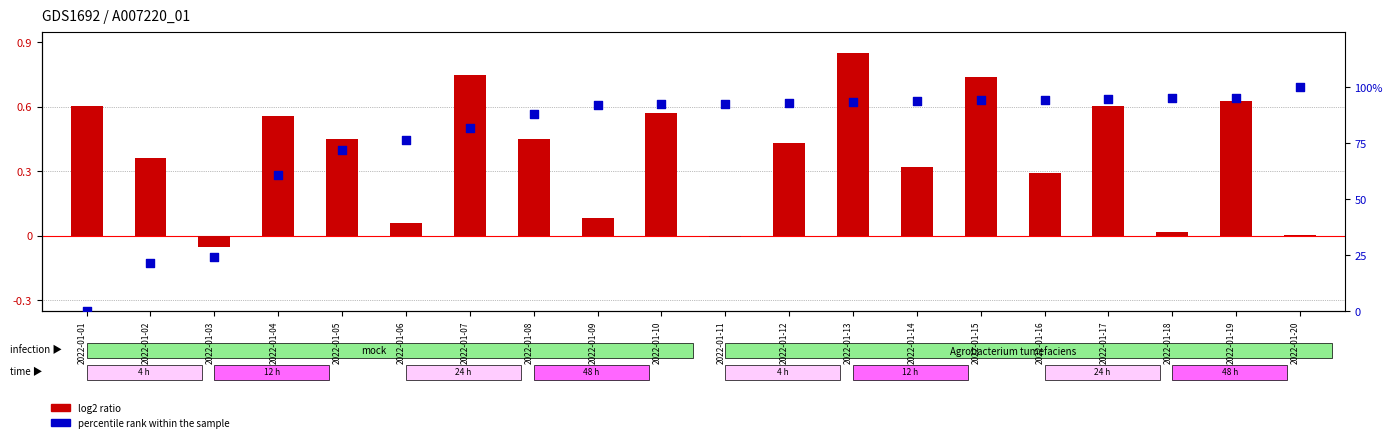

Which series contains the highest Y value?

percentile rank within the sample